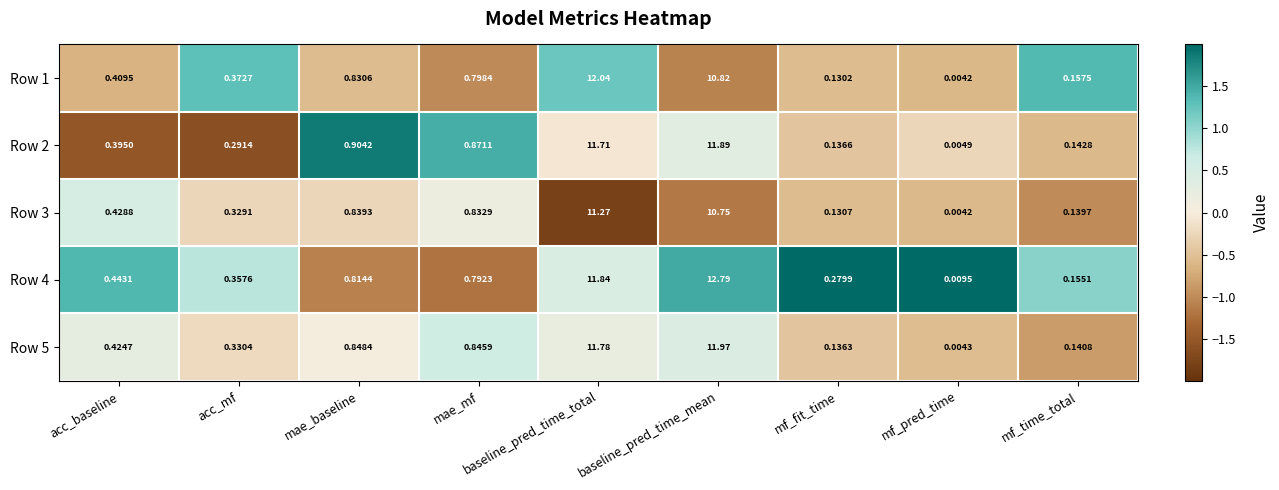

At which category is the sum across all series the highest?

baseline_pred_time_total